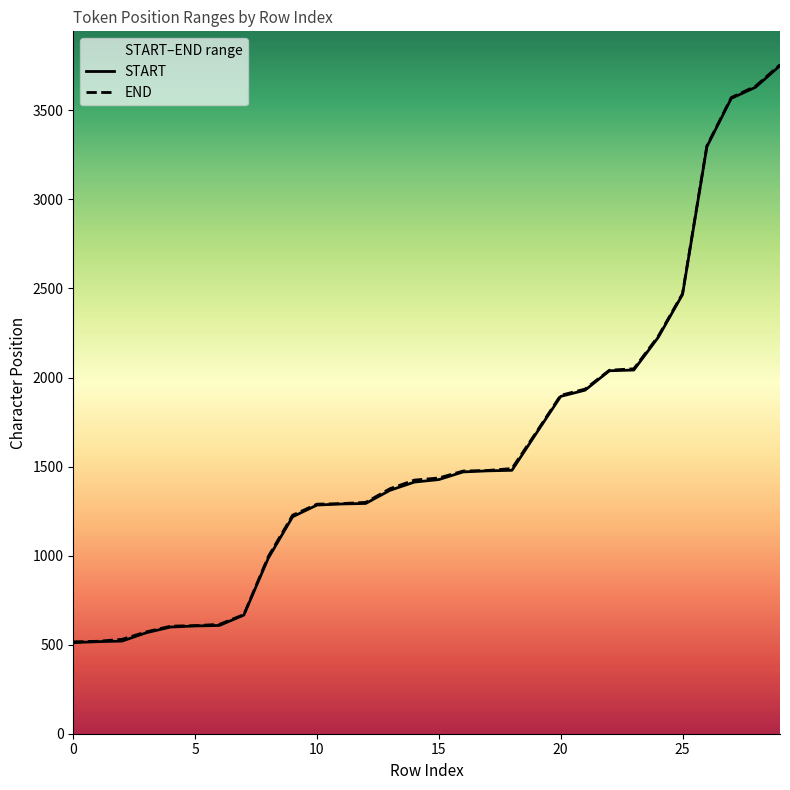

Is it true that END equals 530 at 2?

True